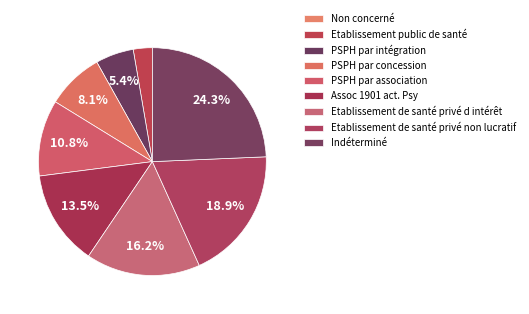

To the nearest percent, what percentage of the pie is Assoc 1901 act. Psy?

14%